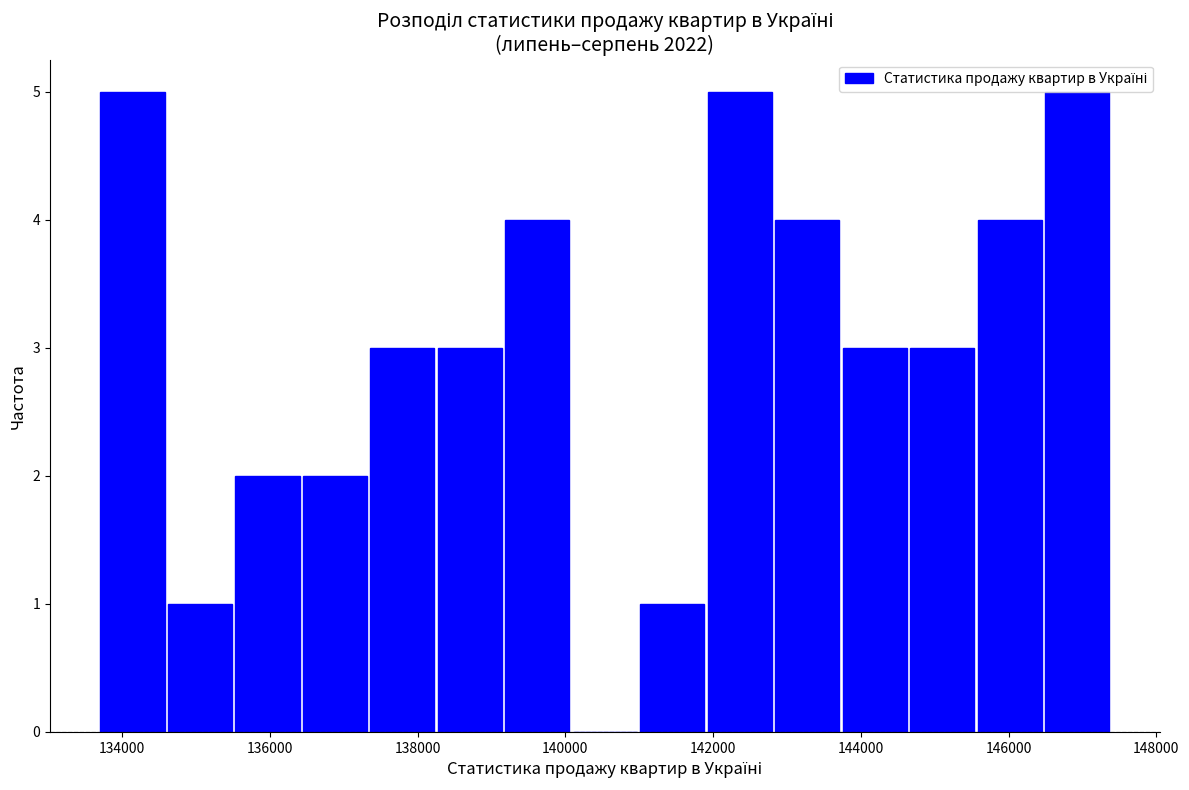

How tall is the bar that spans 142800 to 143800 on the x-axis? Neither the bar edges nor the heights are printed on the chart, so give them approximately, as read against the axes.

4